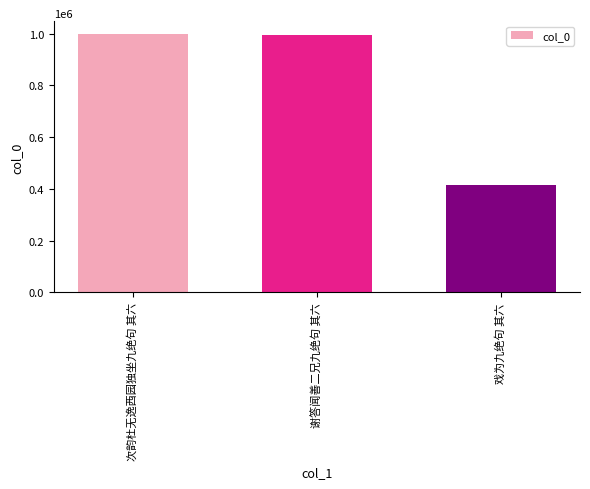

Count the number of data series in this chart.

1